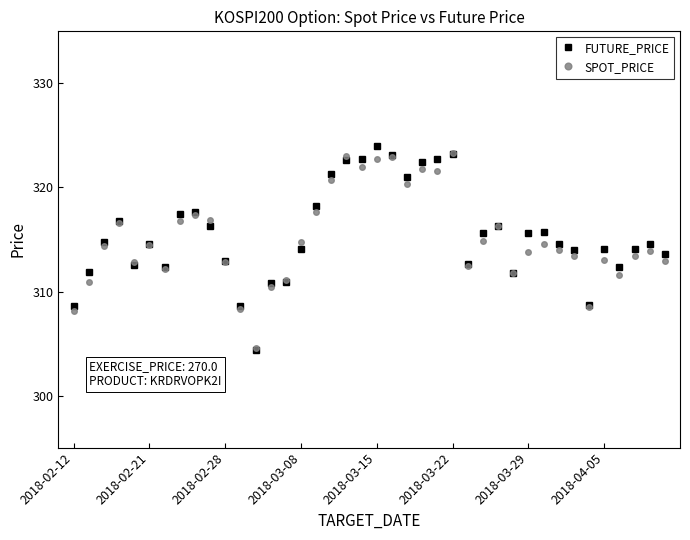

Which series has the largest total across all categories?

FUTURE_PRICE